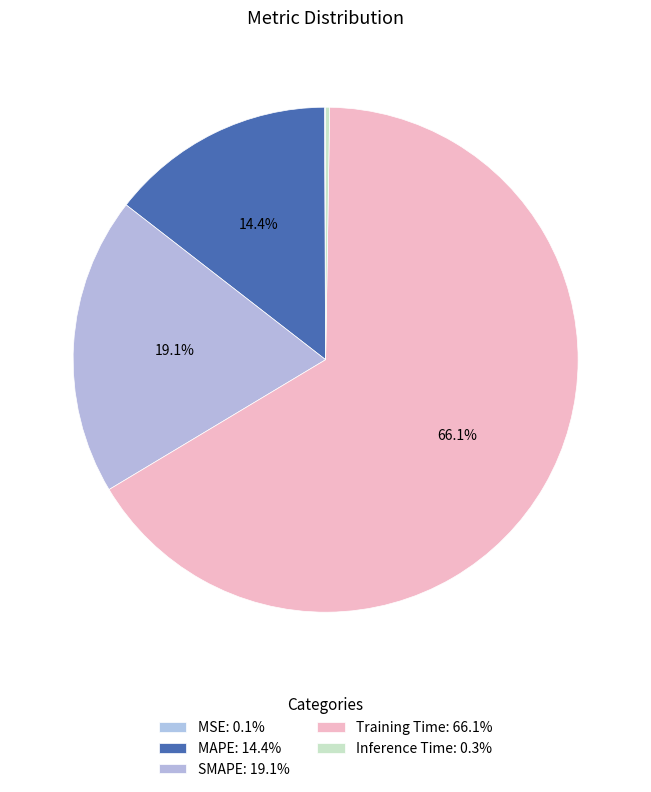

Do MSE and MAPE together represent more than half of the pie?

No